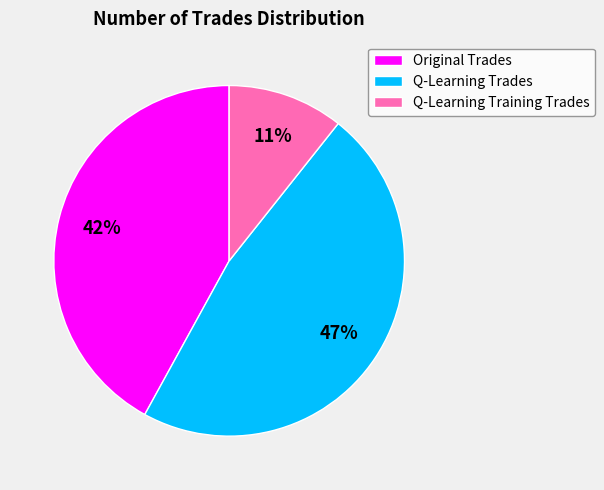

Which has a higher value, Q-Learning Training Trades or Original Trades?

Original Trades